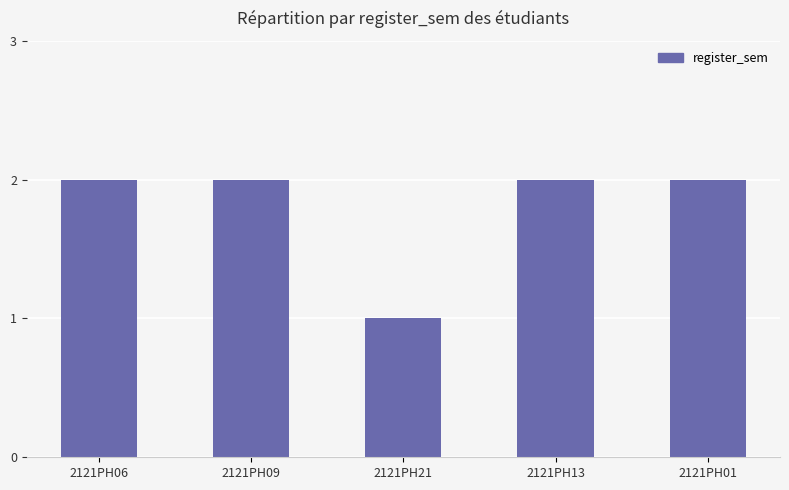

Is it true that the value at 2121PH21 is 0?

False